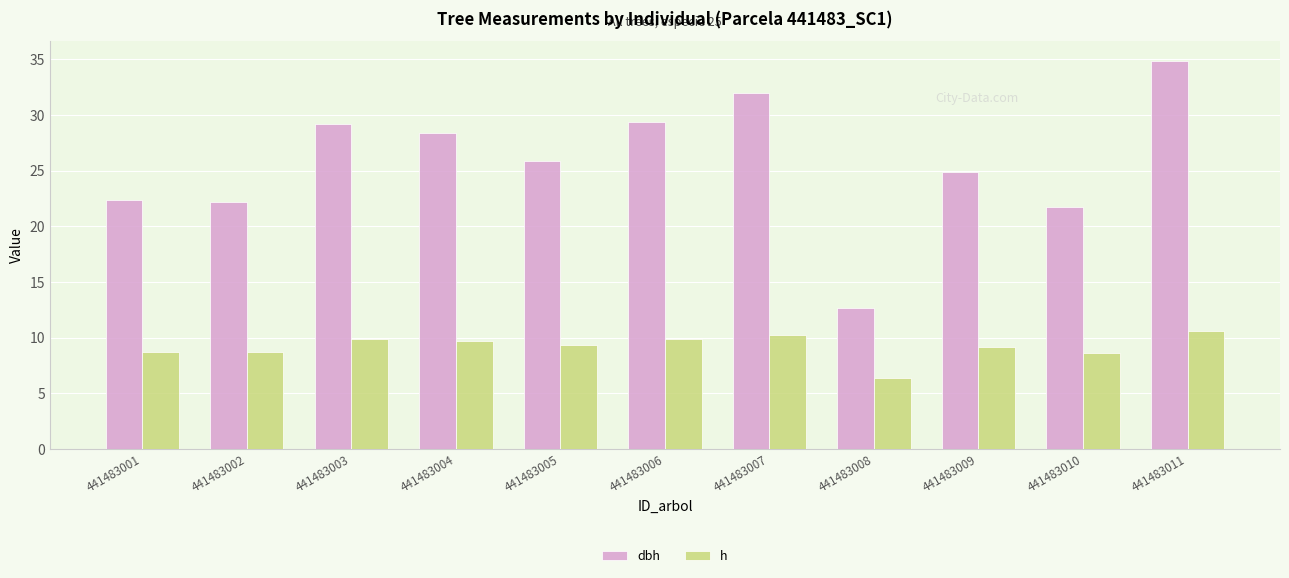

What is the average value of the dbh series?

25.8